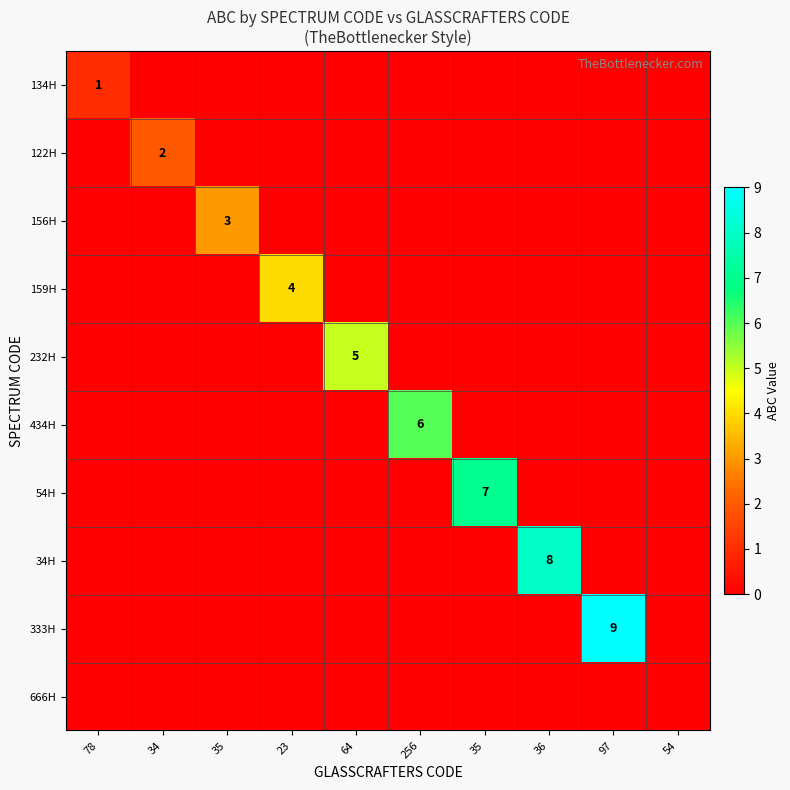

List the series in order of their peak value, highest first.

333H, 34H, 54H, 434H, 232H, 159H, 156H, 122H, 134H, 666H